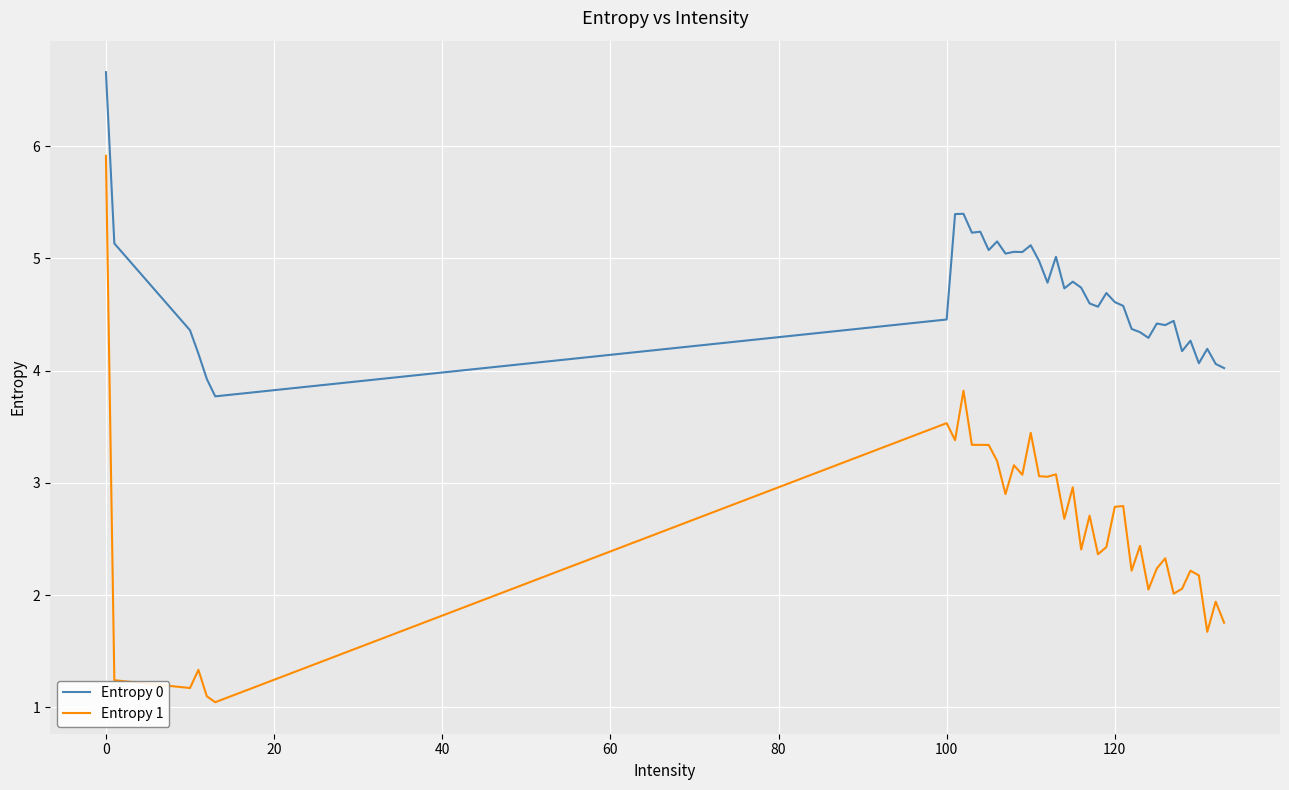

Which series has the widest spread of values?

Entropy 1